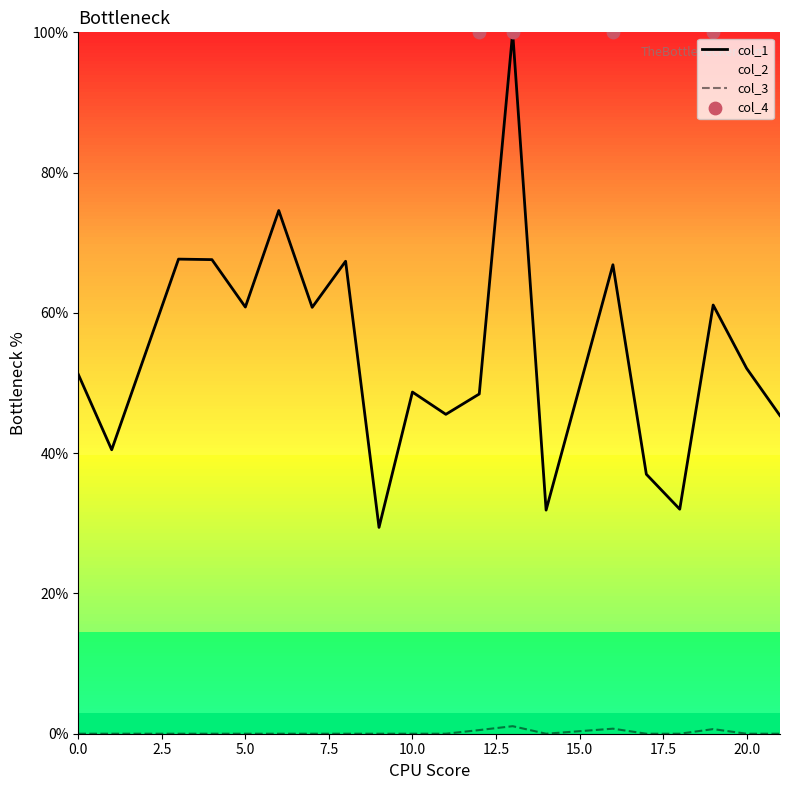

Which series contains the highest Y value?

col_1